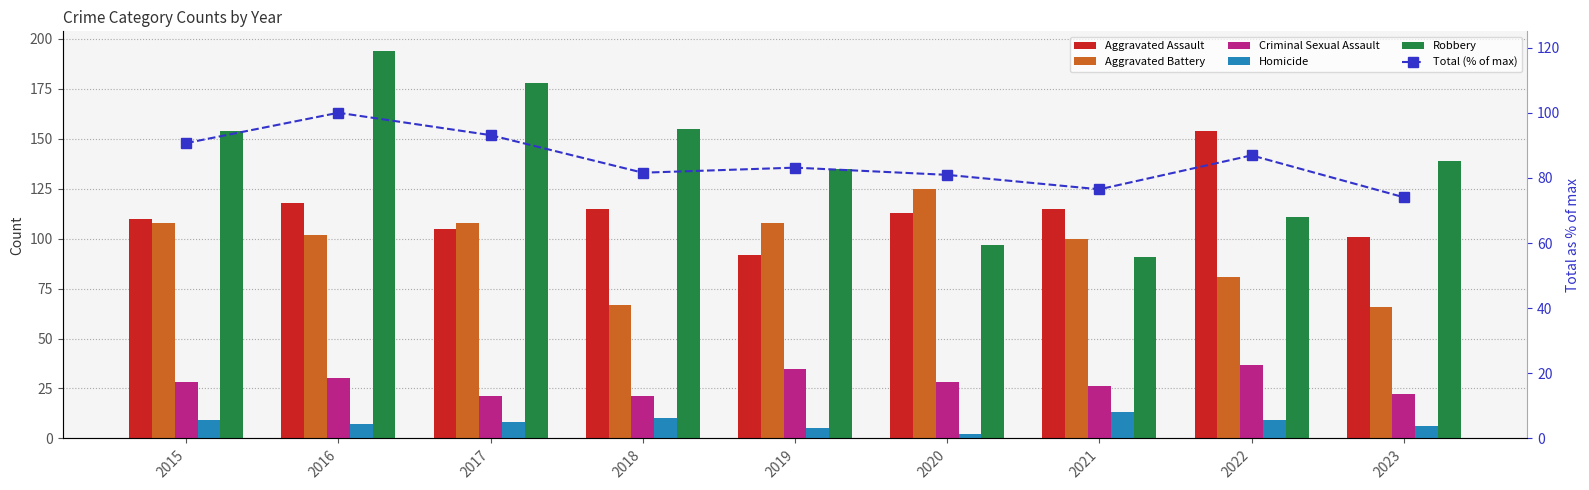

The value of Homicide at 2020 is 0.8. True or false?

False